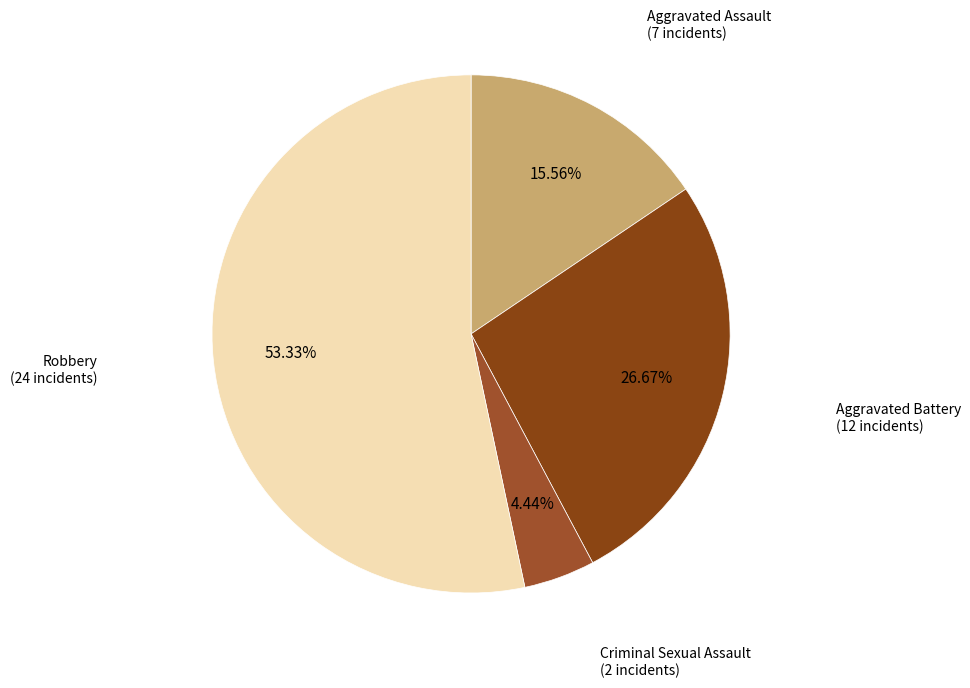

How many slices are in this pie chart?

4